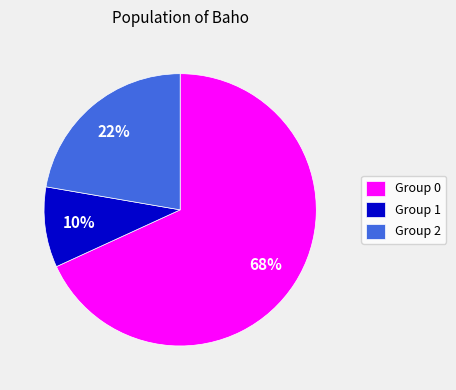

True or false: Group 0 accounts for 68% of the total.

True